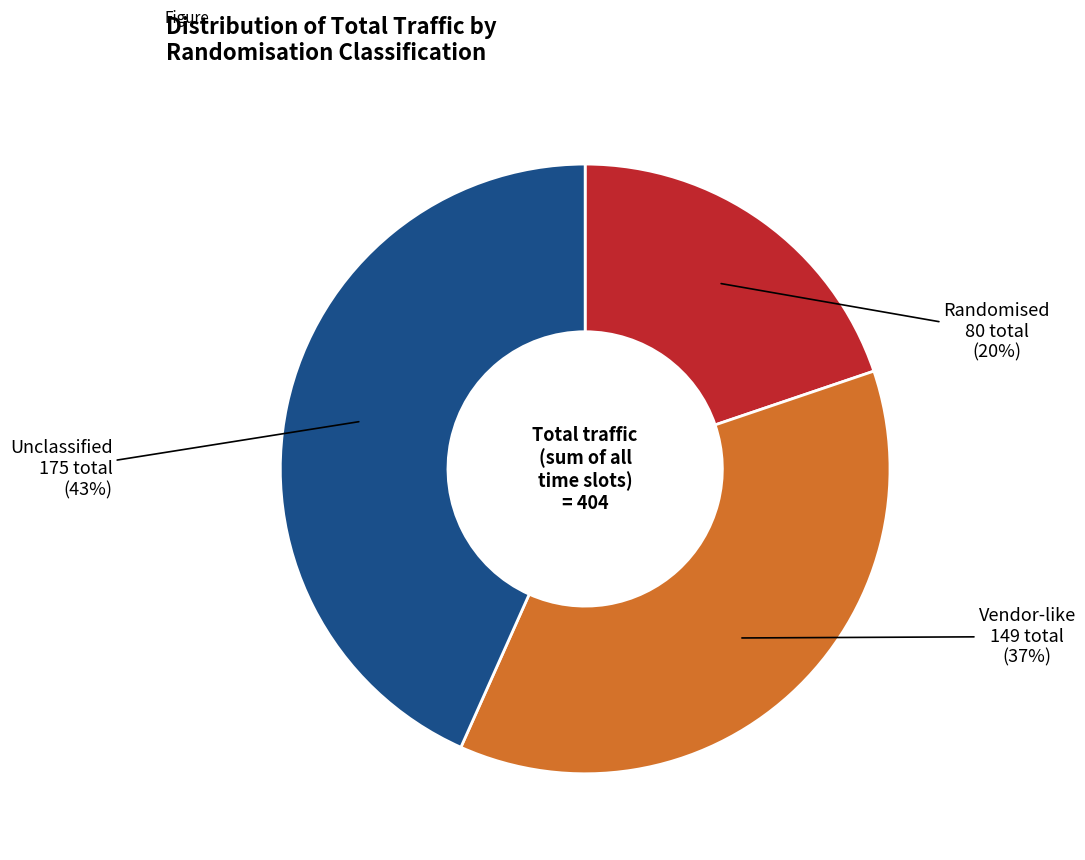

Is the sum of Randomised and Vendor-like greater than half?

Yes